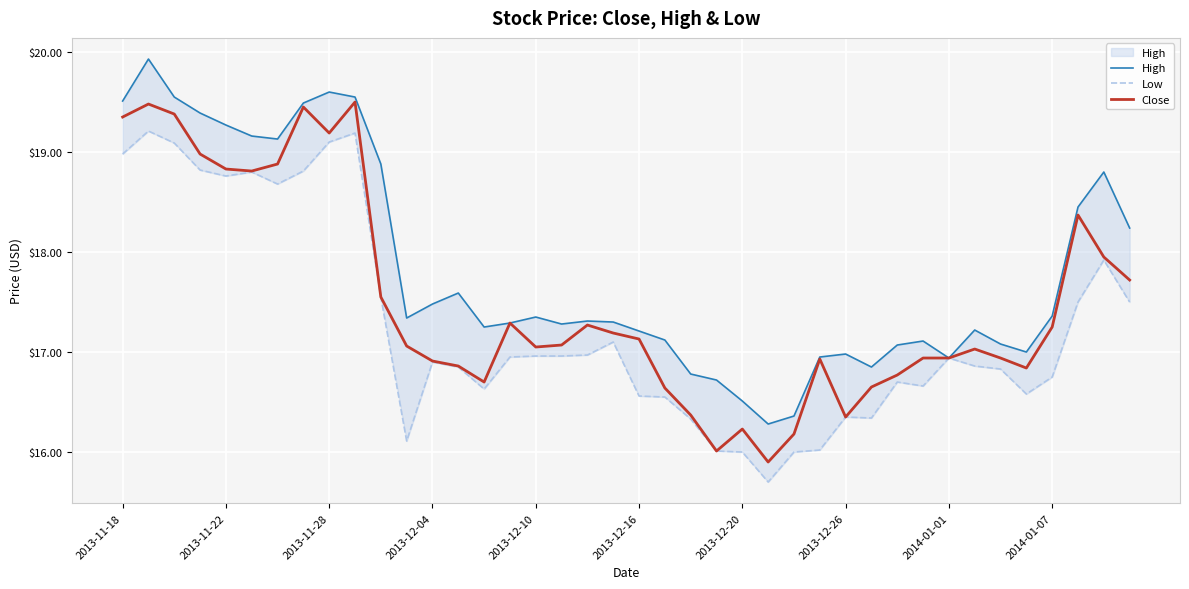

The value of Close at 2013-12-20 is 9.2. True or false?

False